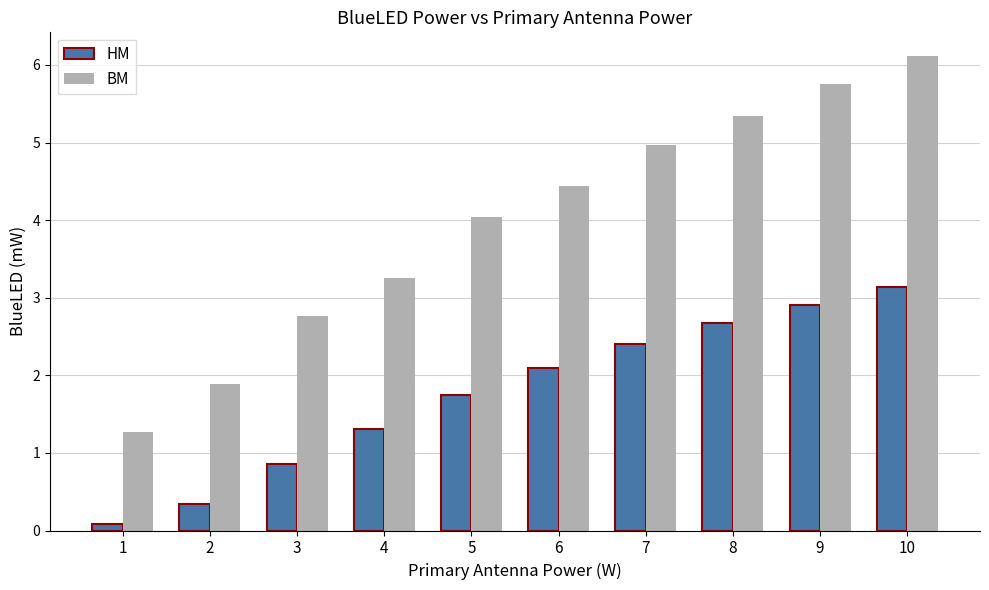

At how many categories does at least one series exceed 2?

8